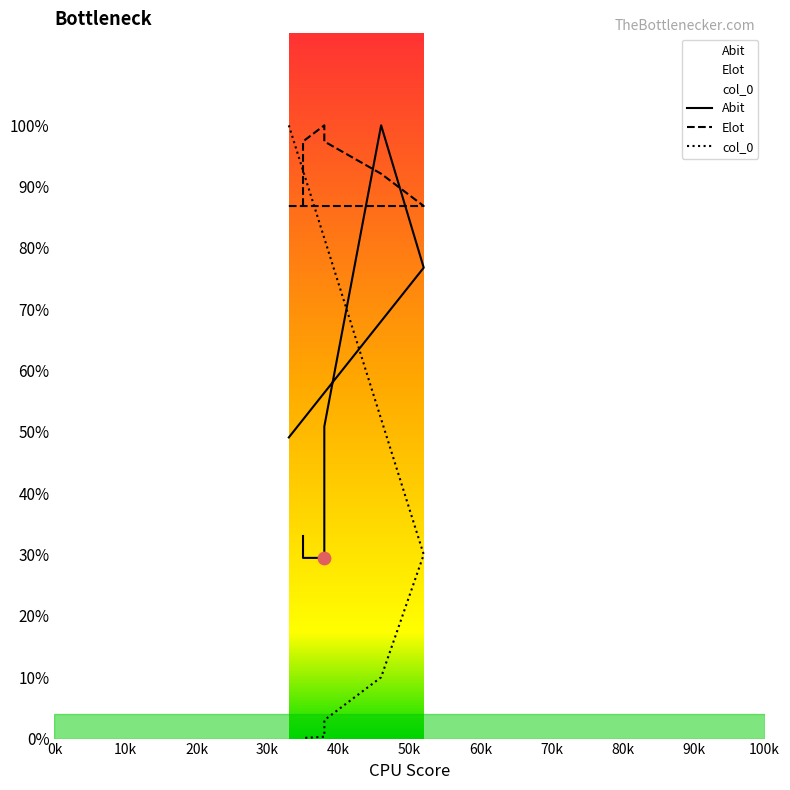

Which series has the largest total across all categories?

Elot